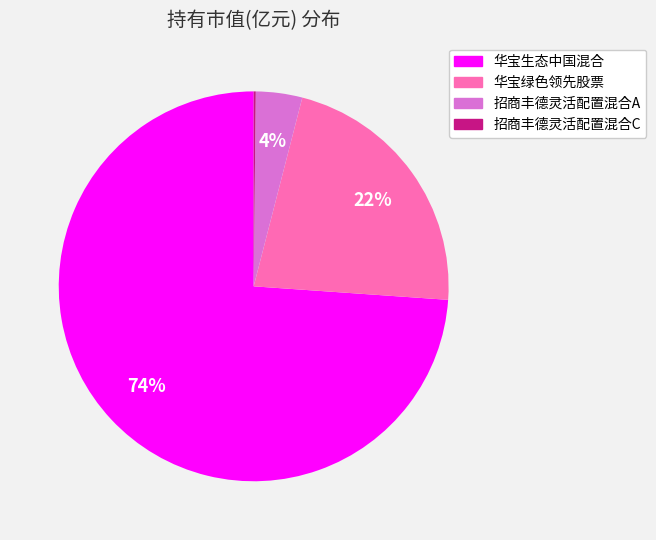

Is the sum of 华宝绿色领先股票 and 招商丰德灵活配置混合A greater than half?

No